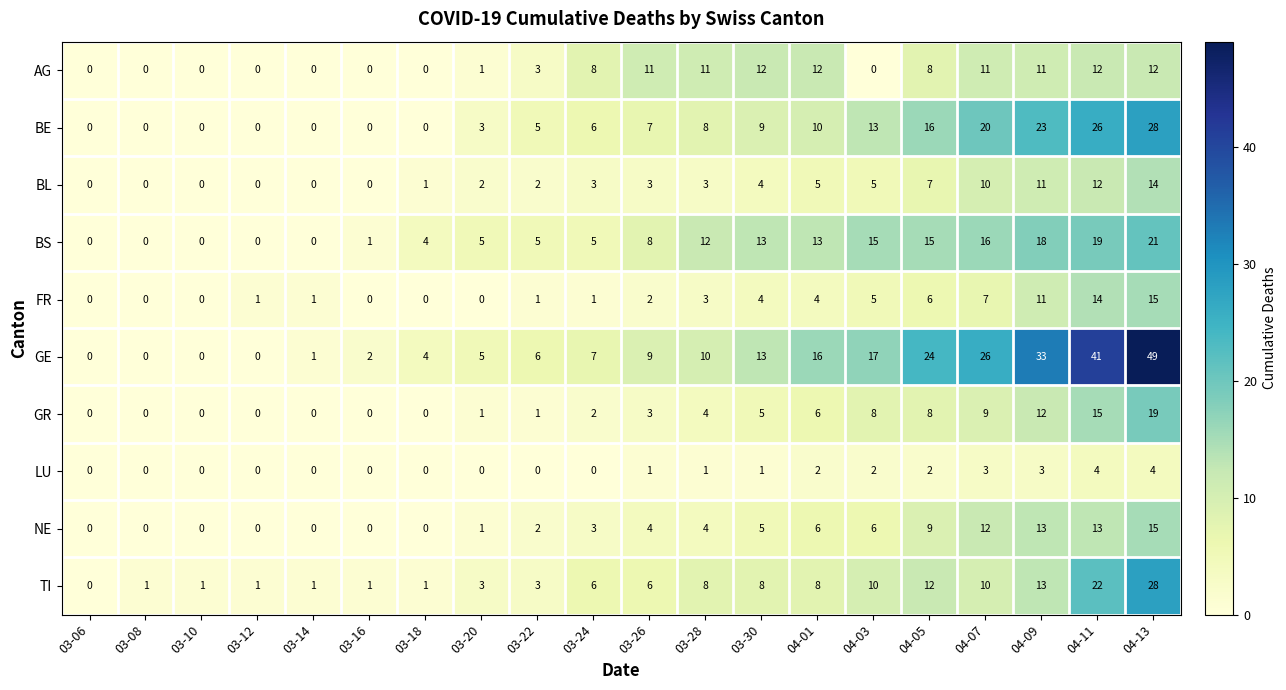

What is the sum of all BS values?

170